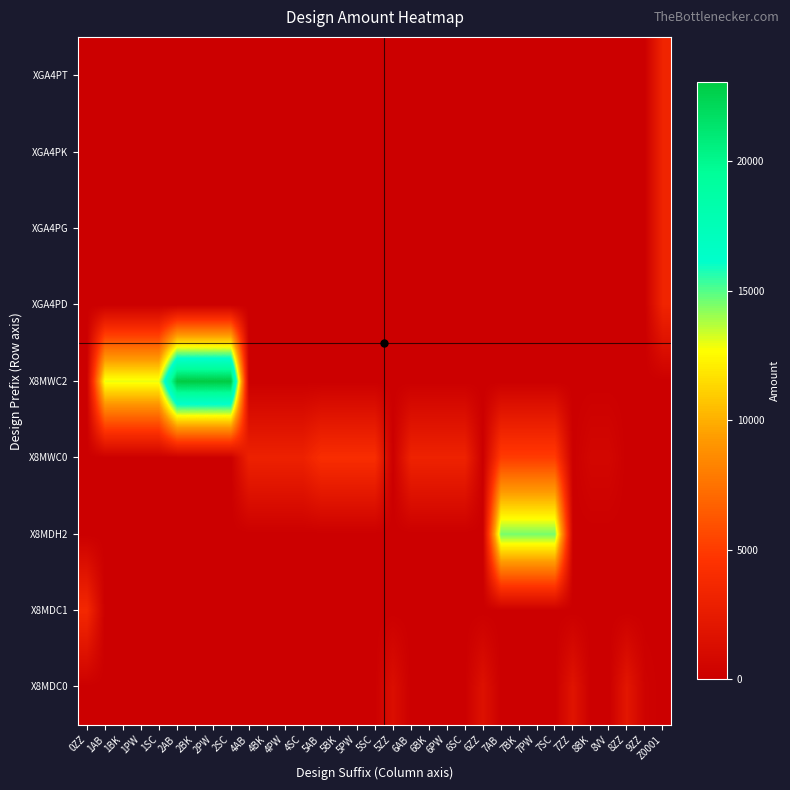

What is the greatest value displayed?

23040